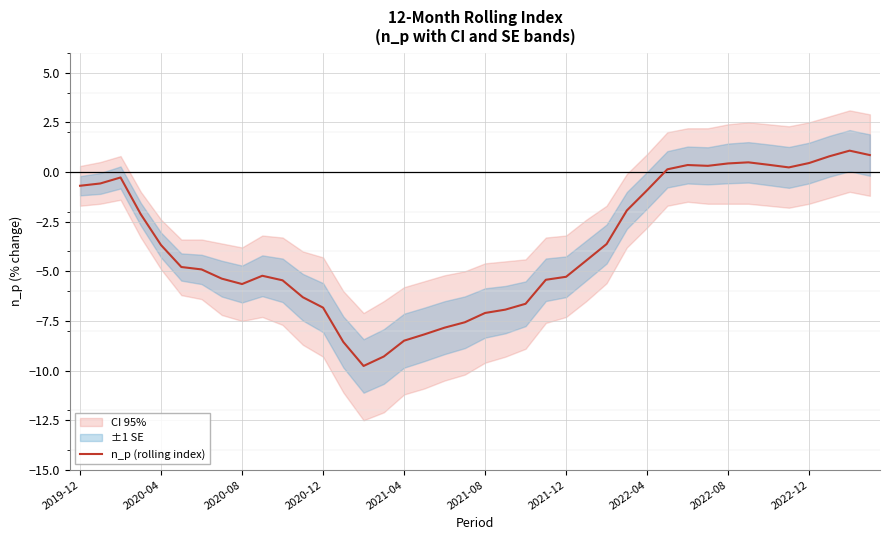

At which category does the chart reach its peak across all series?

38